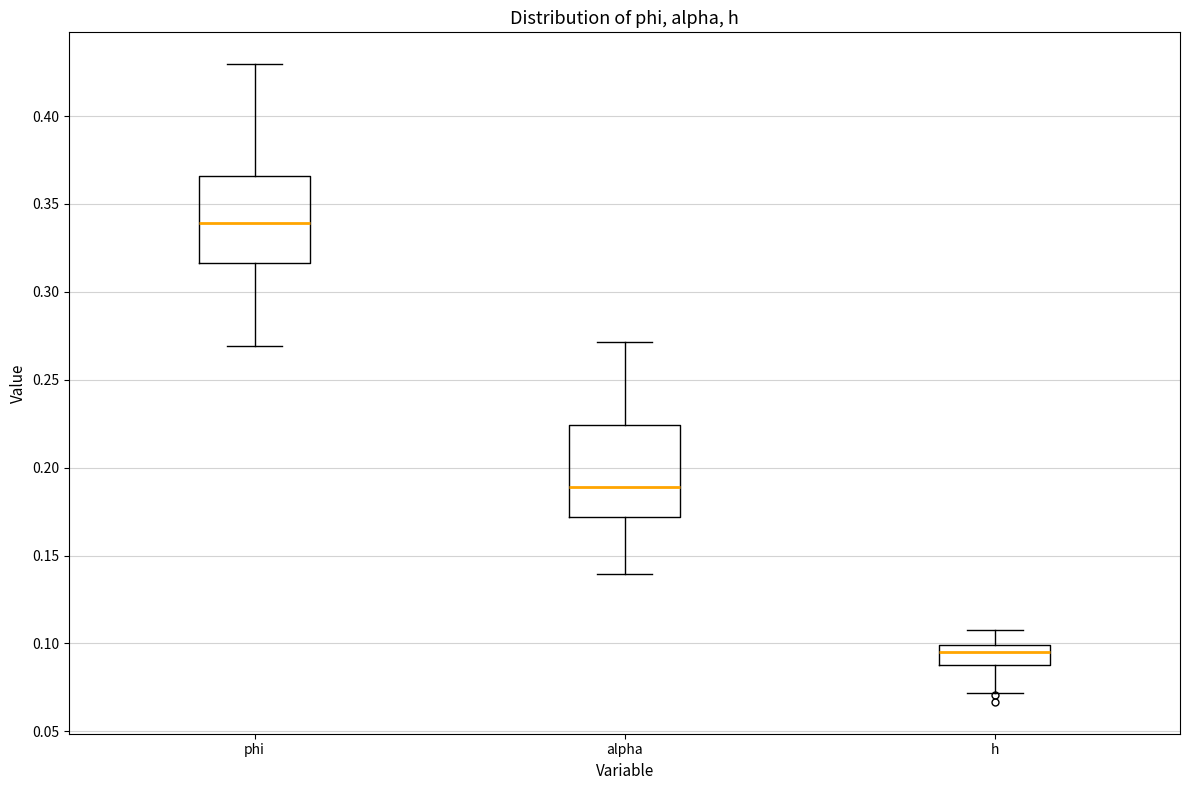

Reading left to right, read every box against the y-axis: the position of its median line, the range the box covers, and the ends of its whiskers. The values are not printed on the chart, so give them approximately, as read against the axis.

phi: median 0.340, box 0.315 to 0.365, whiskers 0.270 to 0.430
alpha: median 0.190, box 0.170 to 0.225, whiskers 0.140 to 0.270
h: median 0.095, box 0.090 to 0.100, whiskers 0.070 to 0.110